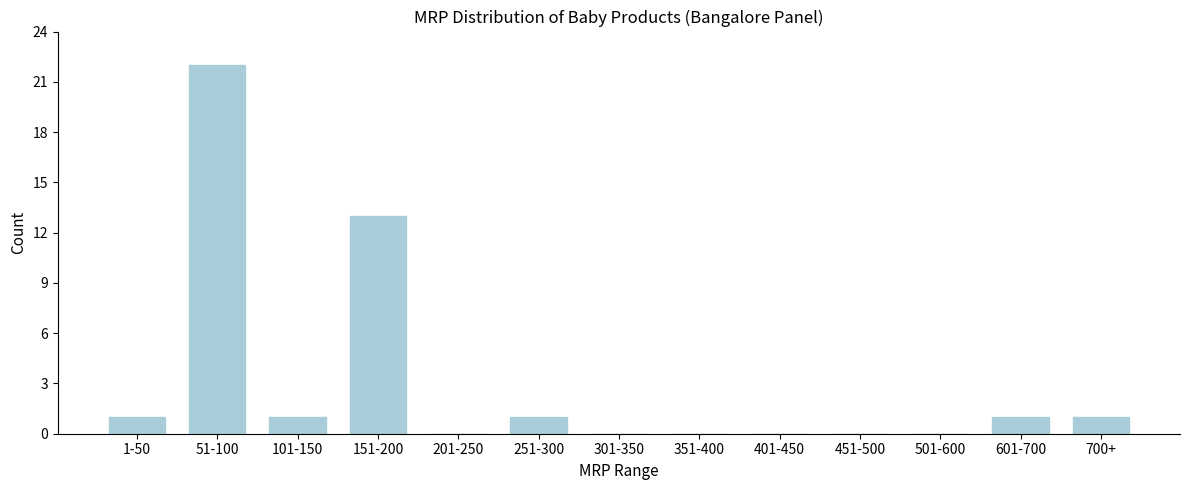

Reading right to left, list all the values displayed in this chart.

700+=1	601-700=1	501-600=0	451-500=0	401-450=0	351-400=0	301-350=0	251-300=1	201-250=0	151-200=13	101-150=1	51-100=22	1-50=1